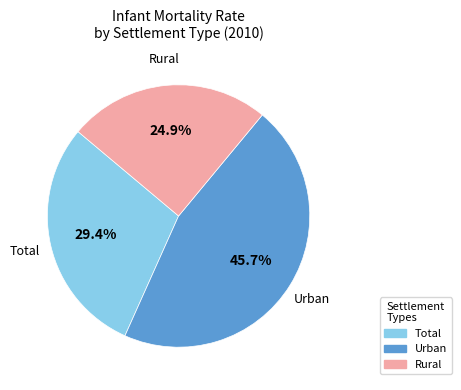

Does any single category account for the majority?

No